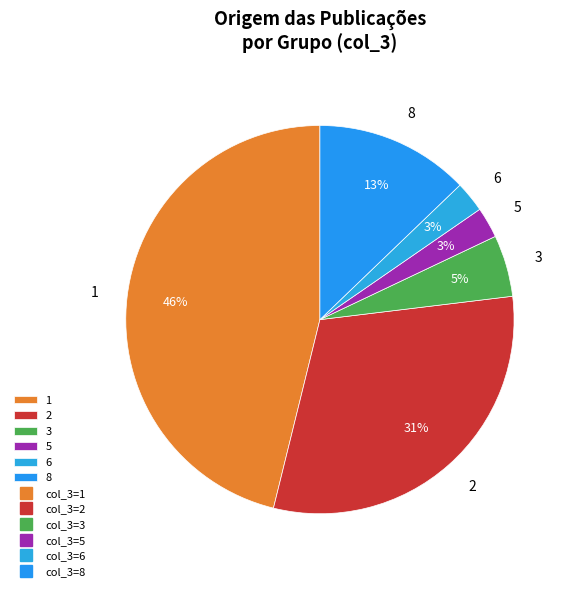

The 5 slice represents 3% of the pie. True or false?

True